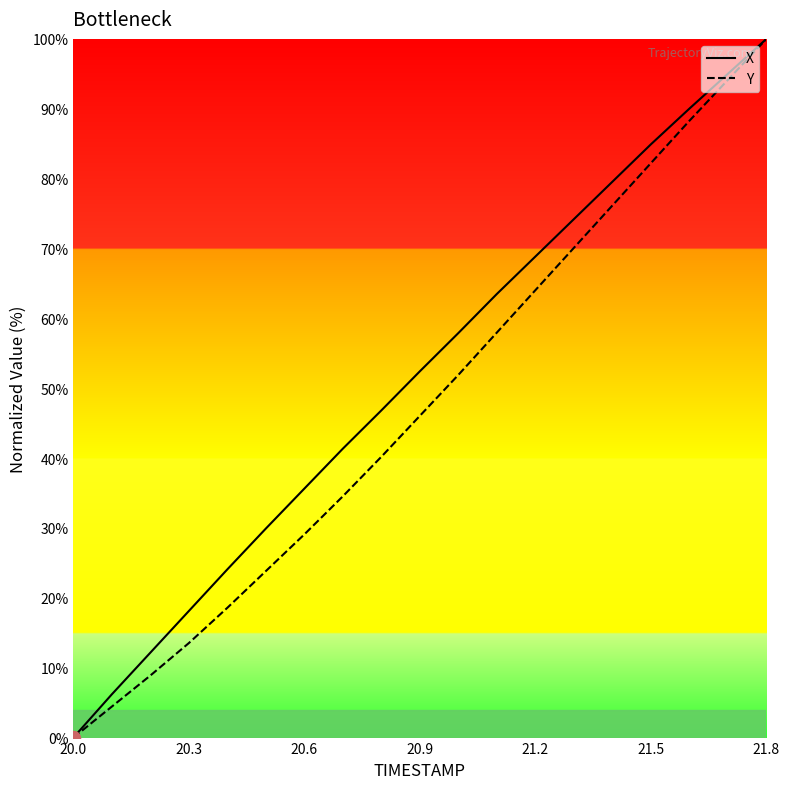

List the series in order of their overall mean, highest first.

X, Y